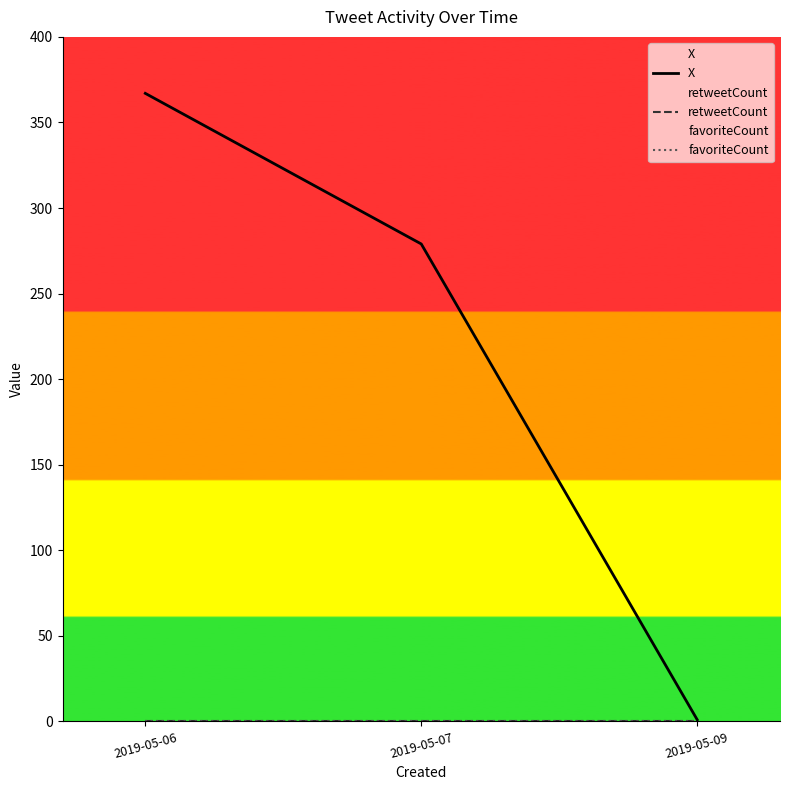

The retweetCount series shows 0 at 2019-05-06. True or false?

True